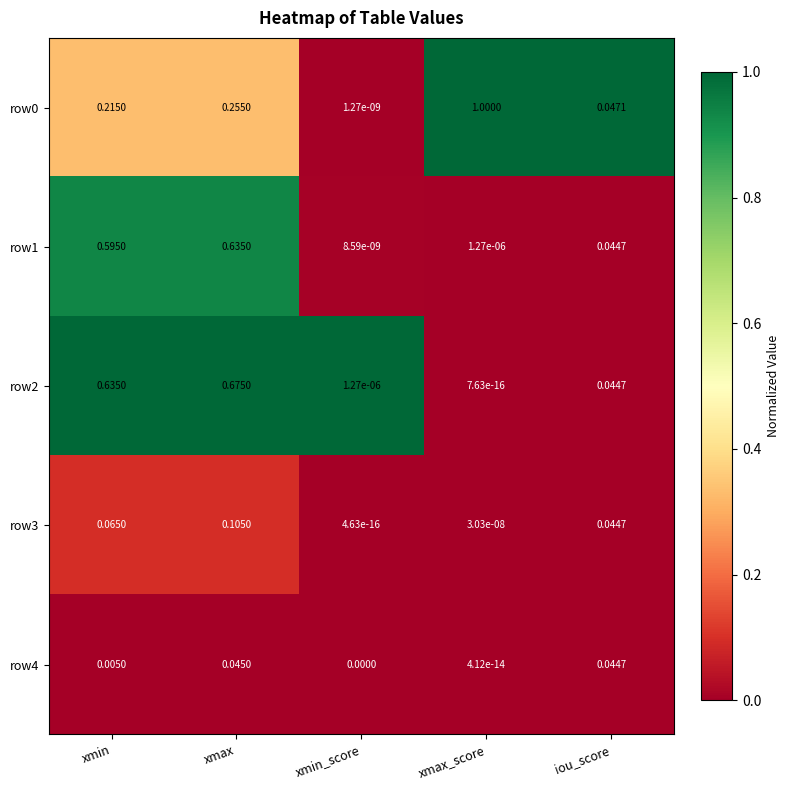

Is the value of row3 at xmin_score greater than the value of row1 at iou_score?

No